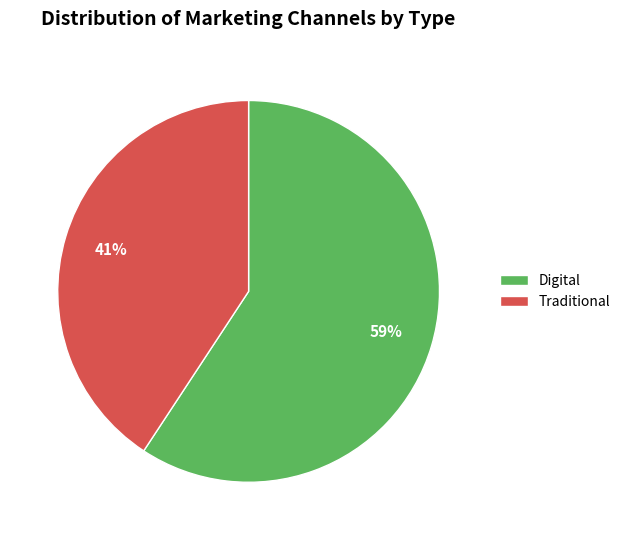

What percentage is the Digital slice, to the nearest percent?

59%